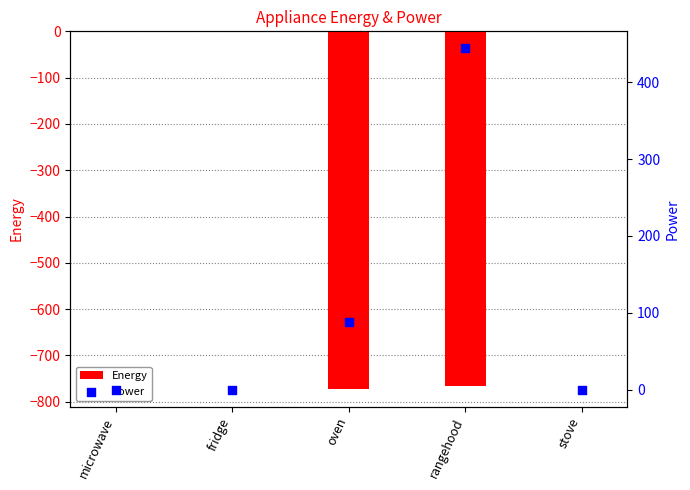

Which series has the widest spread of Y values?

Energy